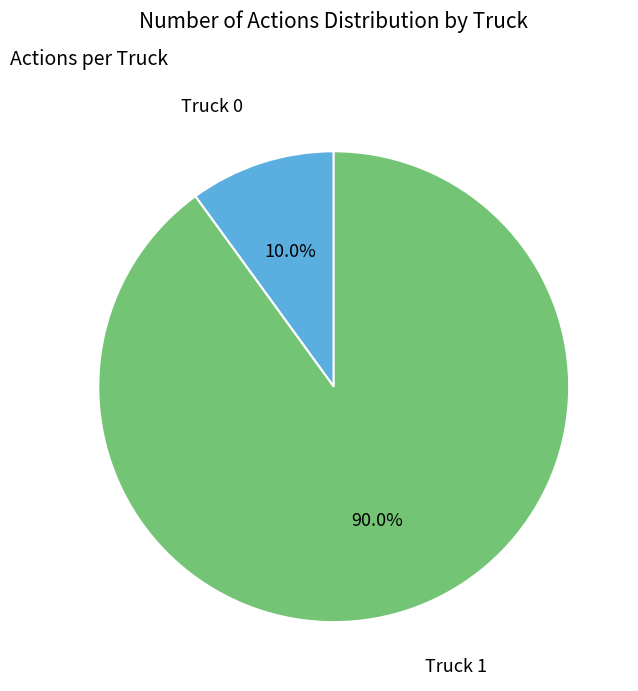

To the nearest percent, what is the combined percentage of Truck 0 and Truck 1?

100%